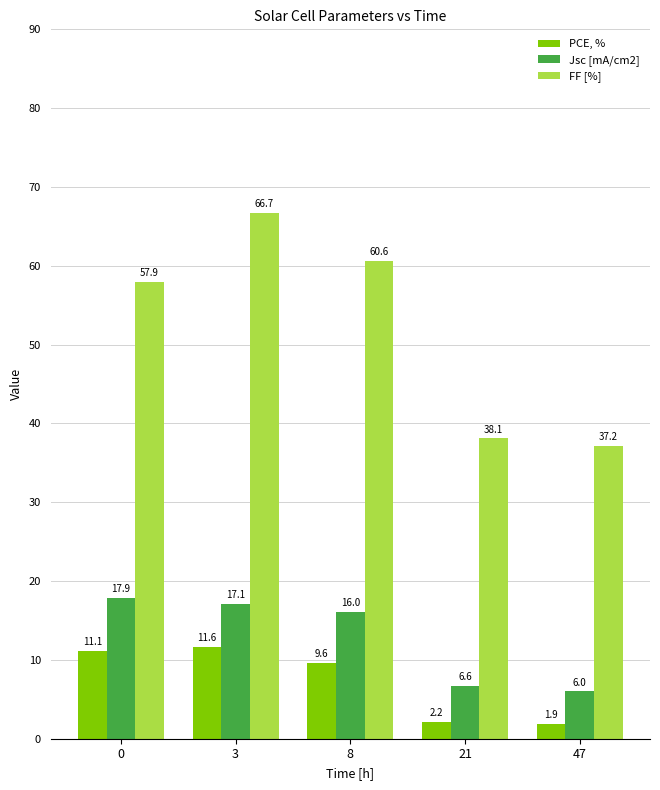

What is the spread (max minus min) of values at 47?

35.3